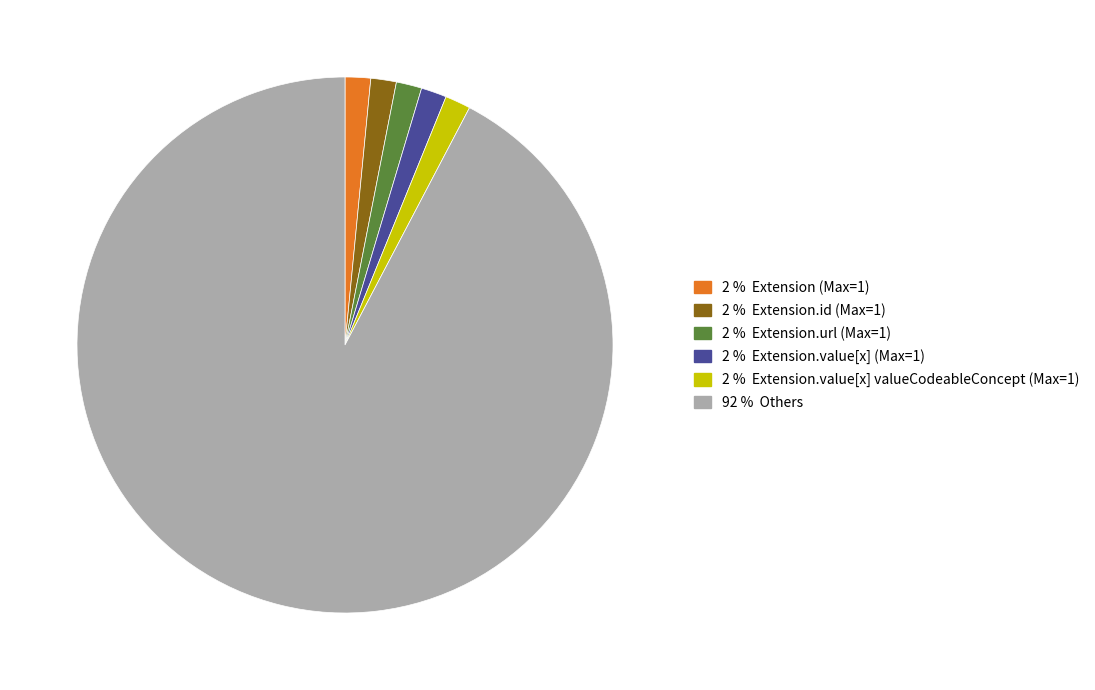

Does any single category account for the majority?

Yes